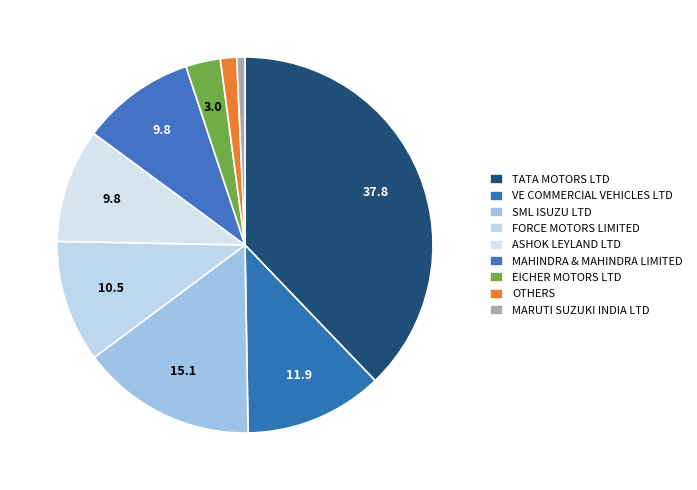

How many segments does this pie chart have?

9